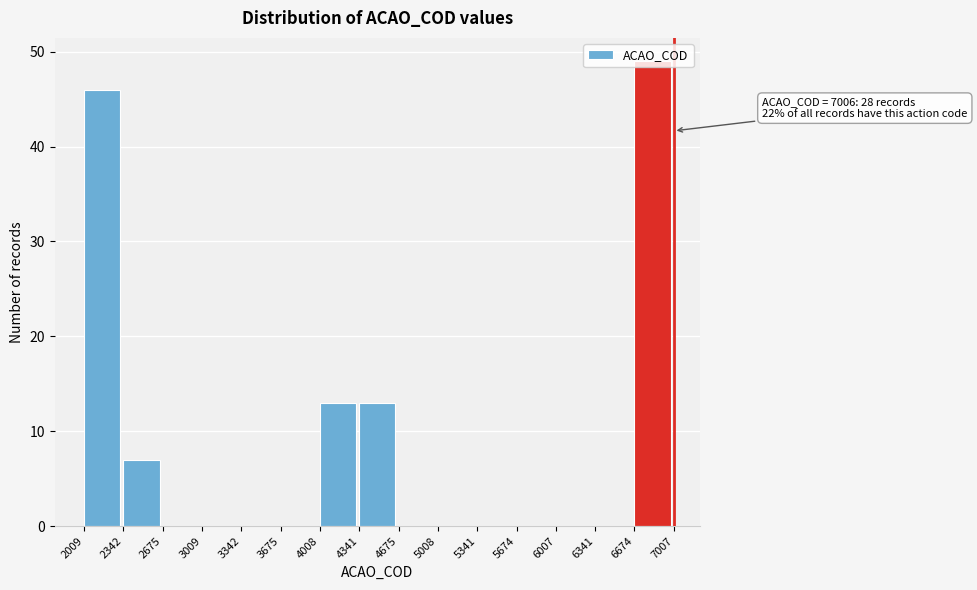

Over which range of the x-axis is the bar tallest?

6674 to 7007